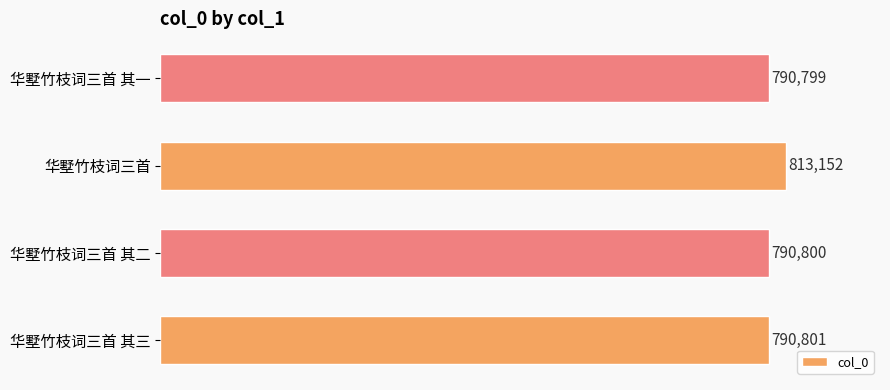

Read the value at 华墅竹枝词三首 其三.

790801